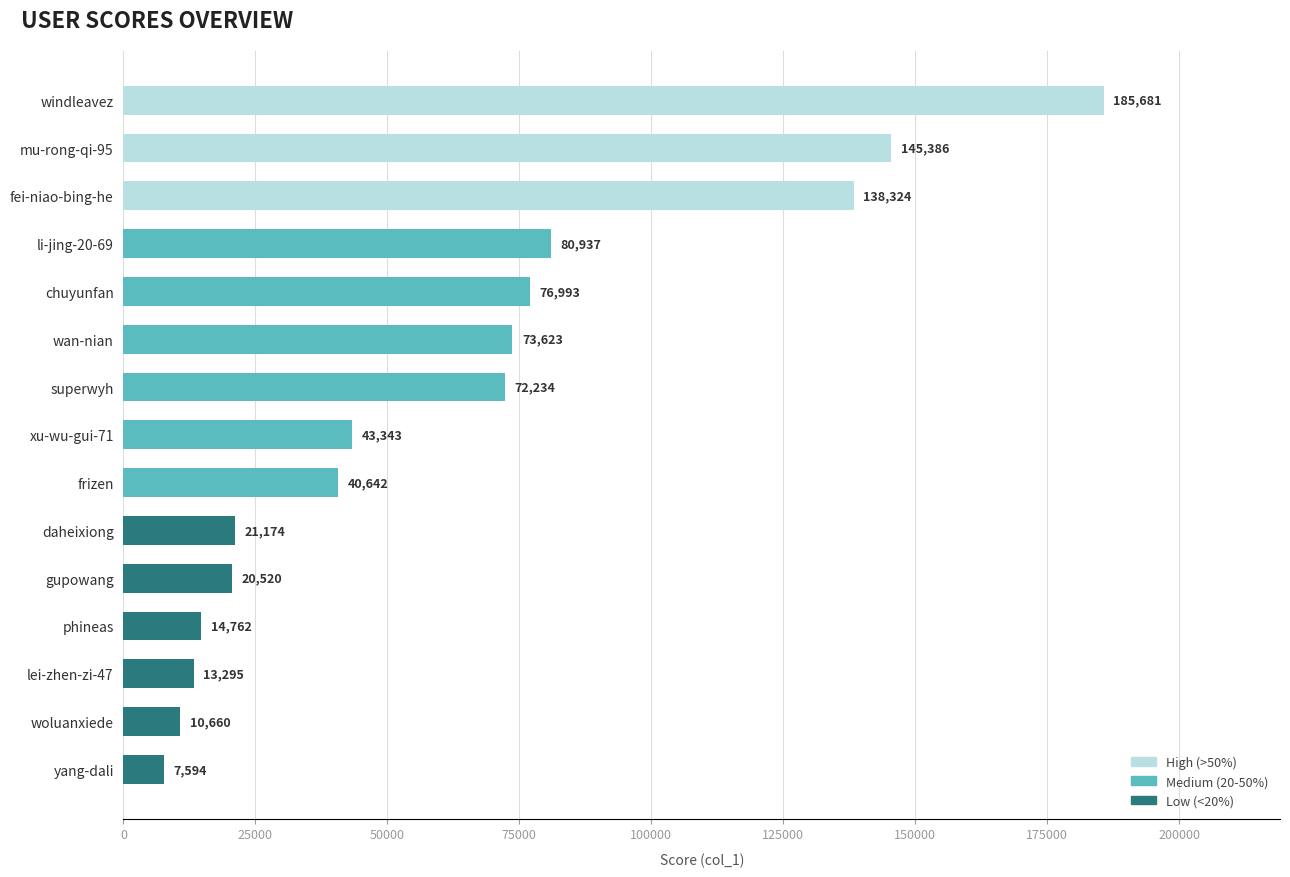

Reading top to bottom, transcribe all the data shown in this chart.

185681	145386	138324	80937	76993	73623	72234	43343	40642	21174	20520	14762	13295	10660	7594